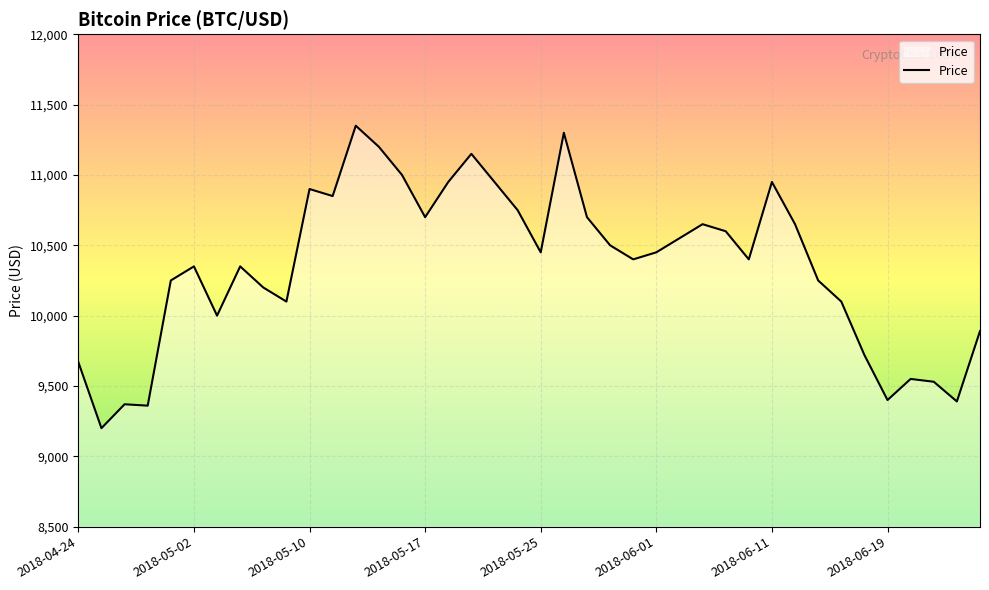

What is the difference between the maximum and minimum values?

2150